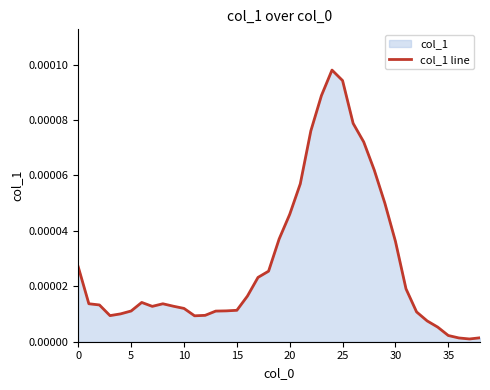

Does the chart display data point markers on the line(s)?

No